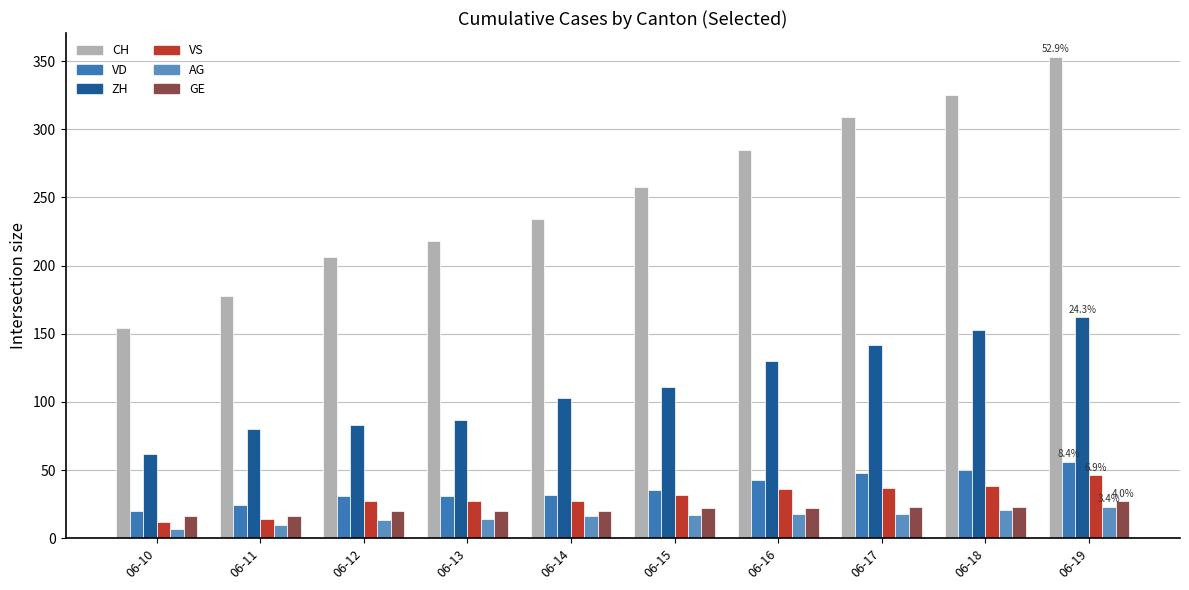

What is the spread (max minus min) of values at 06-10?

147